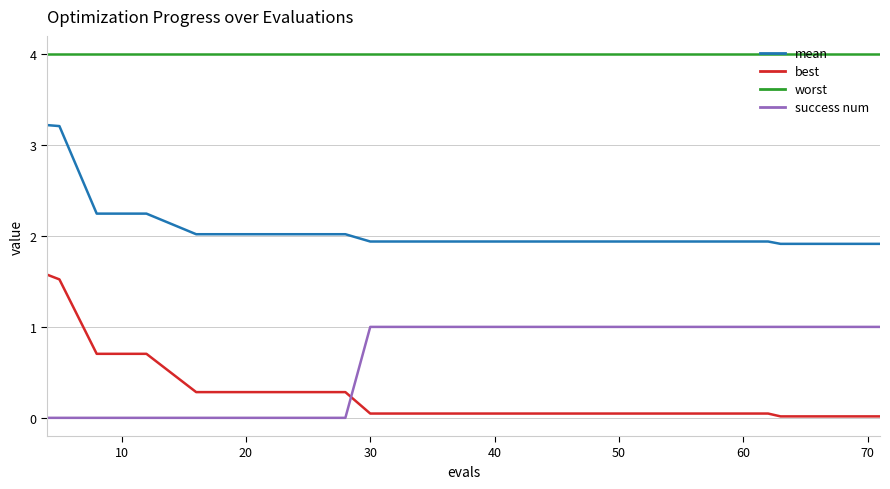

List the series in order of their peak value, lowest first.

success num, best, mean, worst